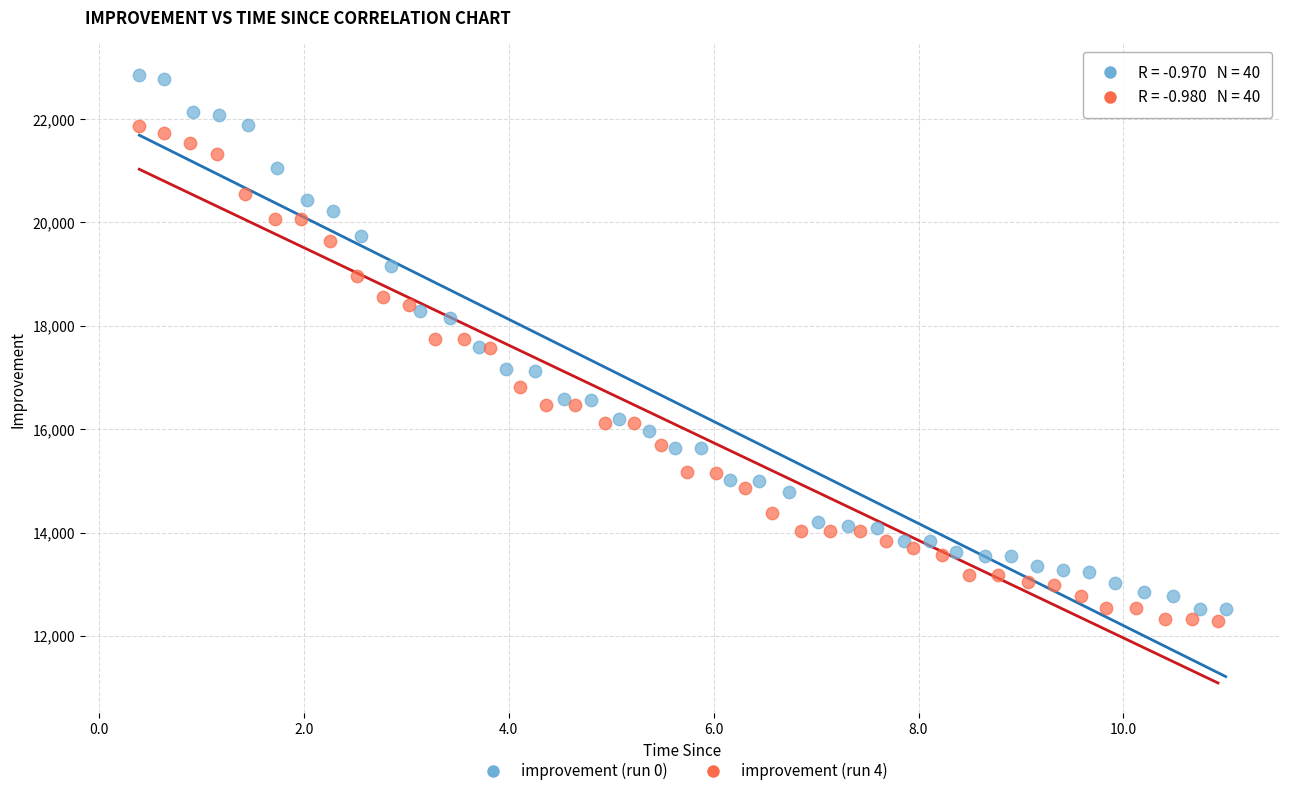

What are all the series names shown in the legend?

improvement (run 0), improvement (run 4)